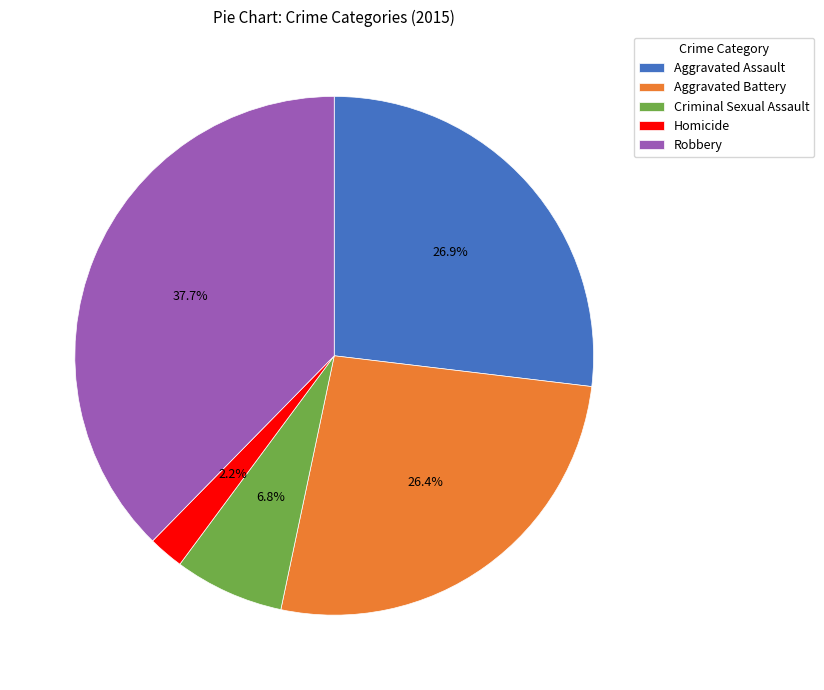

To the nearest percent, what is the difference between the Homicide and Criminal Sexual Assault slice percentages?

5%